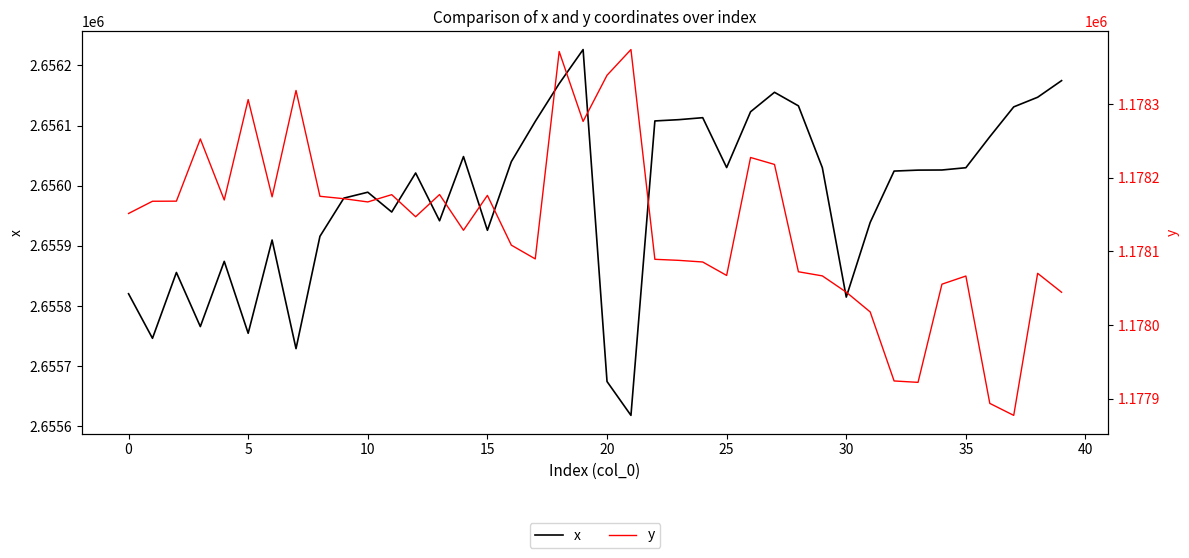

Which series has the widest spread of values?

x